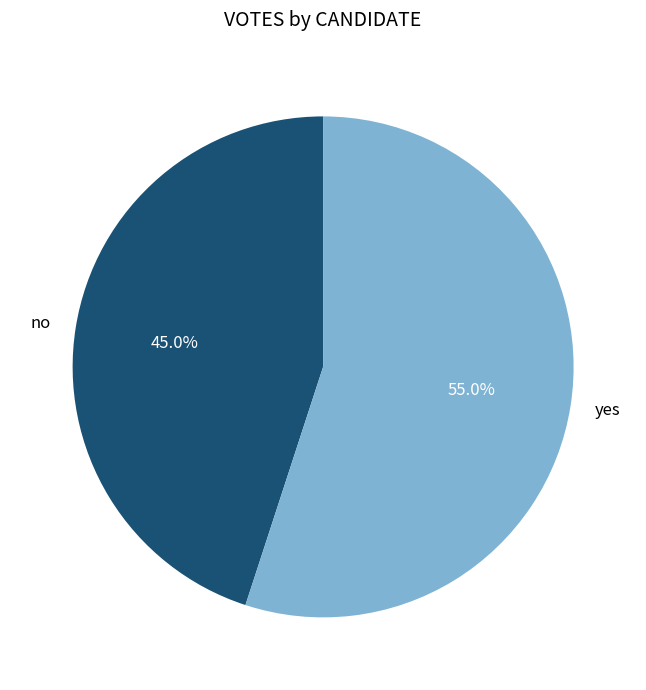

To the nearest percent, what is the difference between the no and yes slice percentages?

10%